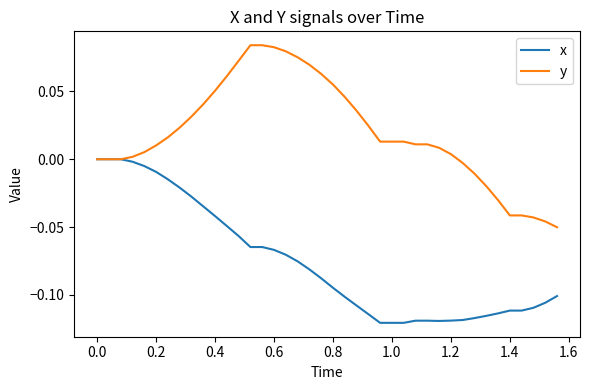

Count the number of data series in this chart.

2